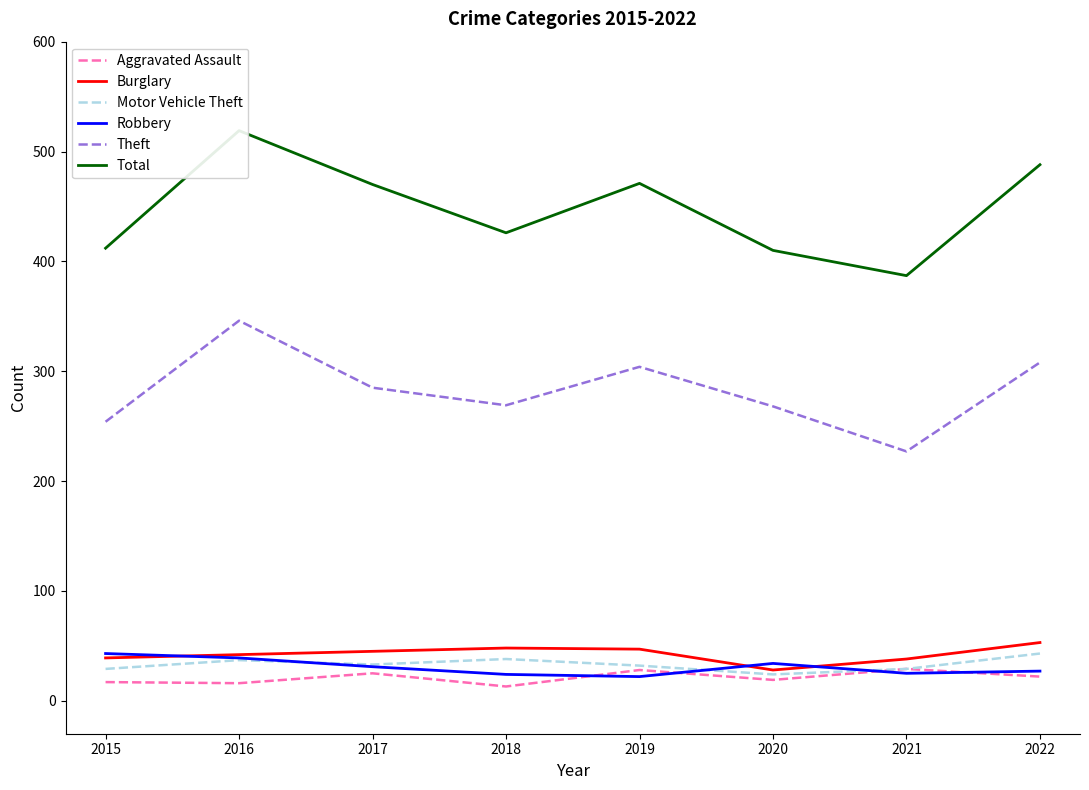

True or false: Motor Vehicle Theft and Theft cross at least once.

False